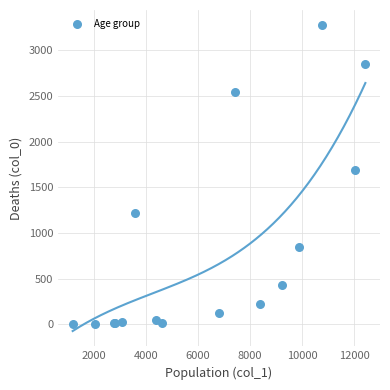

What Y value in the scatter plot is closest to 1638?

1690